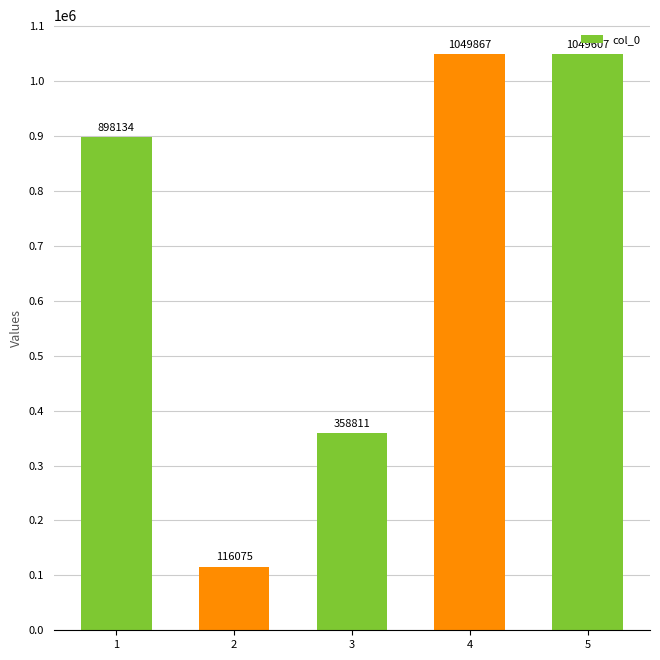

What is the maximum value shown in the chart?

1049867